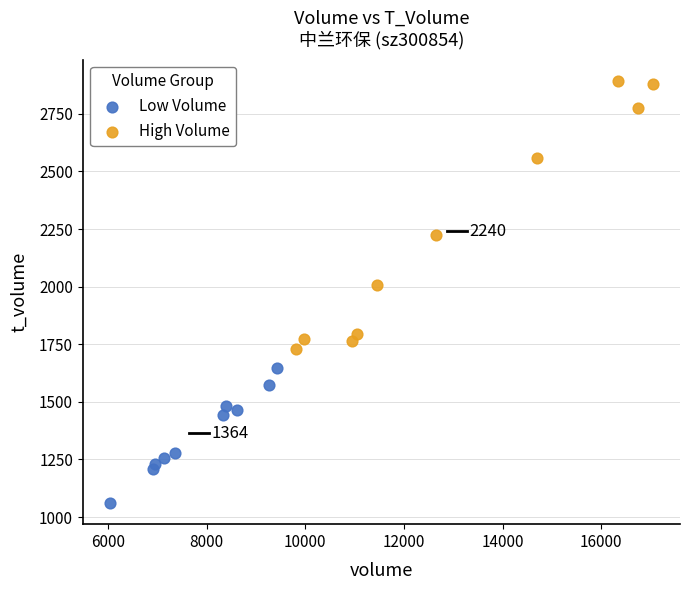

Which series reaches the minimum Y coordinate?

Low Volume